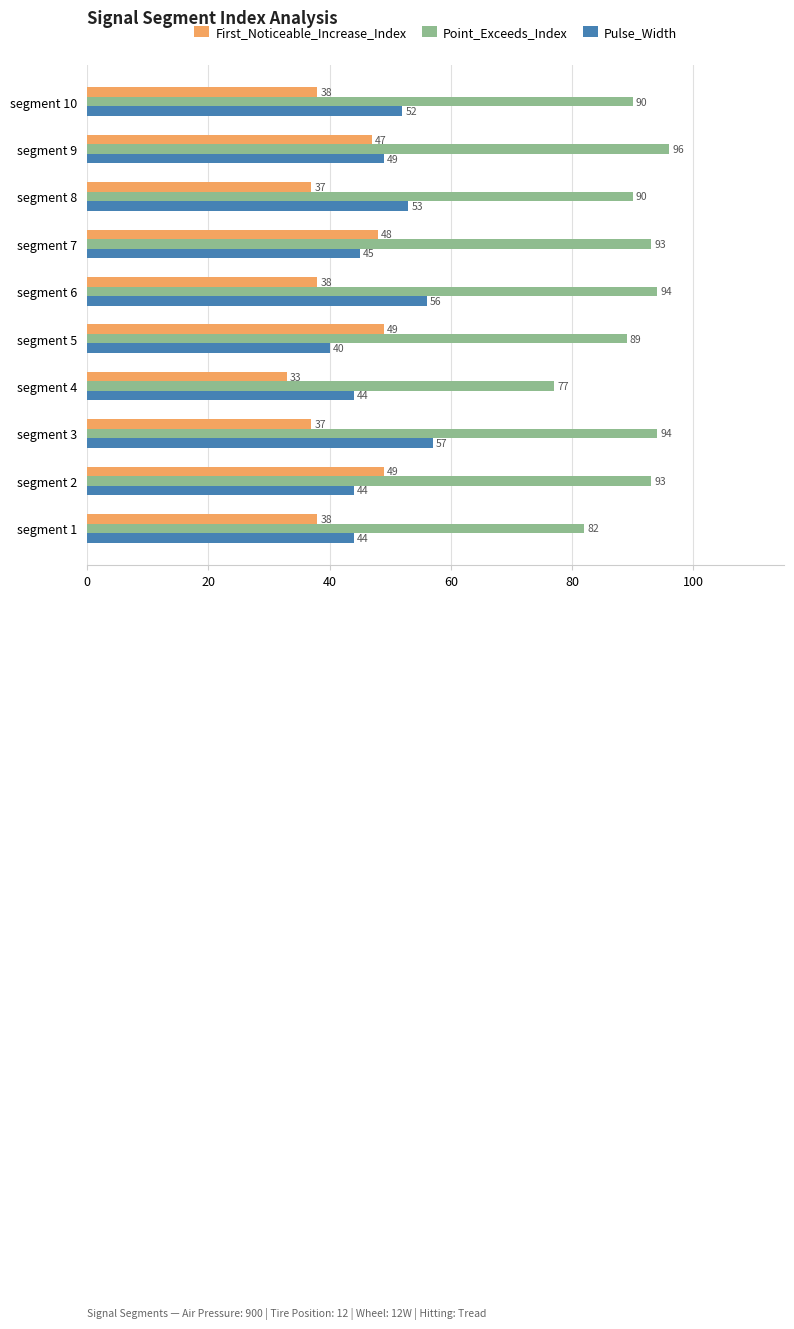

Count the number of categories in the chart.

10